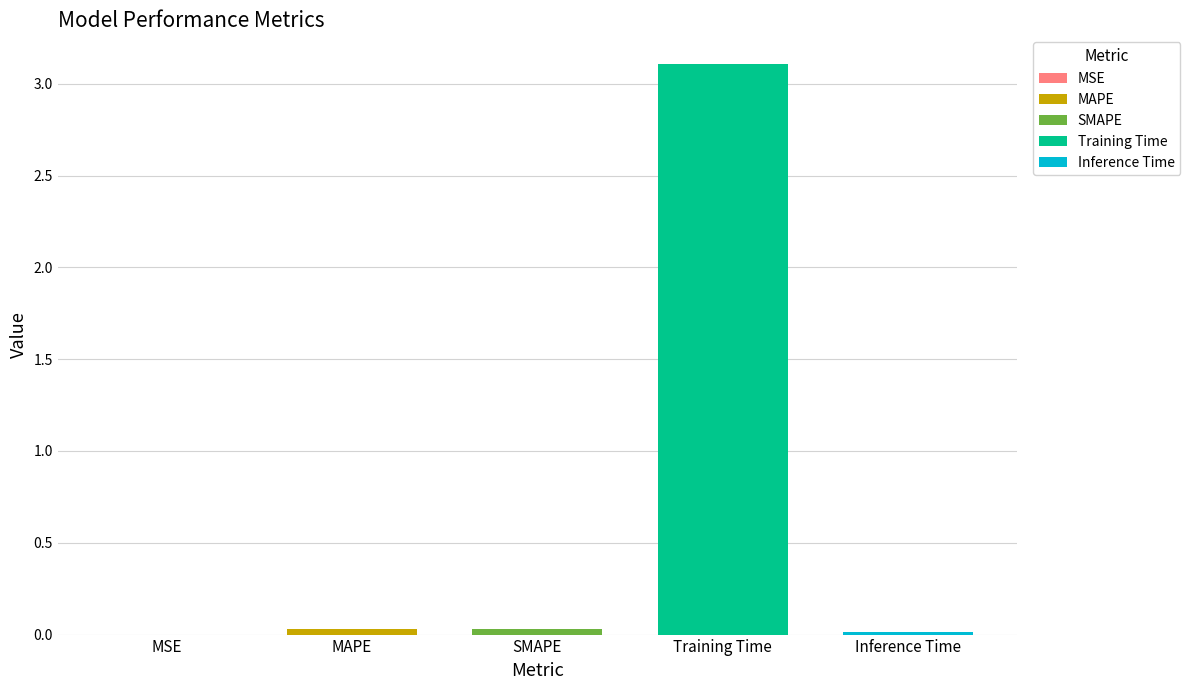

Count the number of categories in the chart.

5